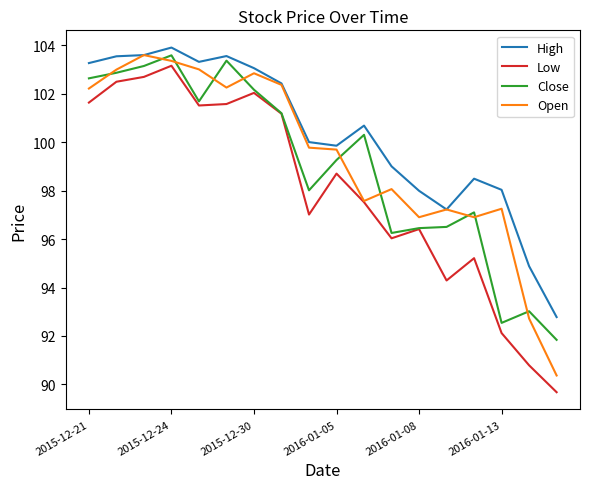

What is the maximum value shown in the chart?

103.9